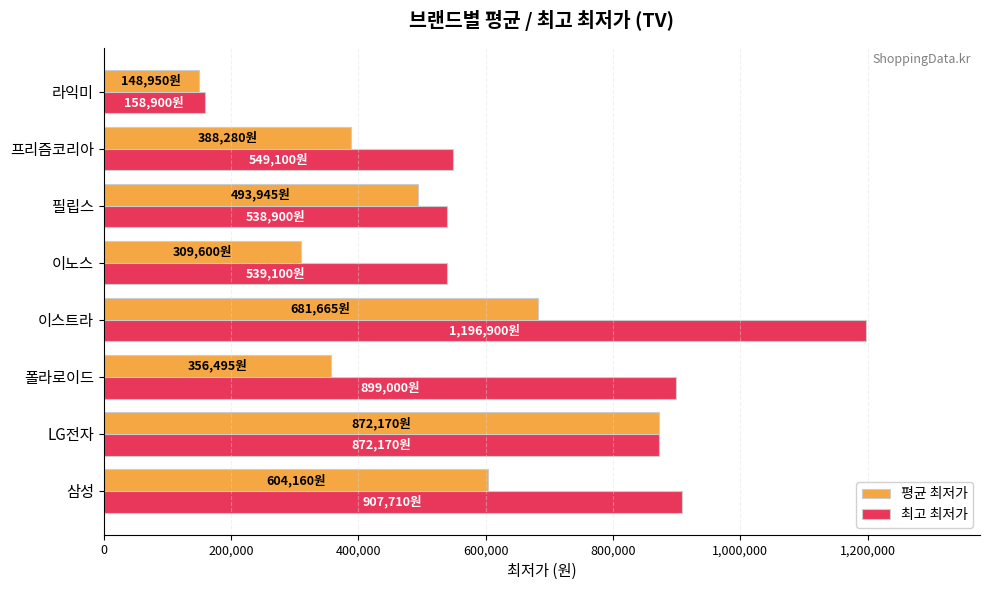

Which series has the widest spread of values?

최고 최저가